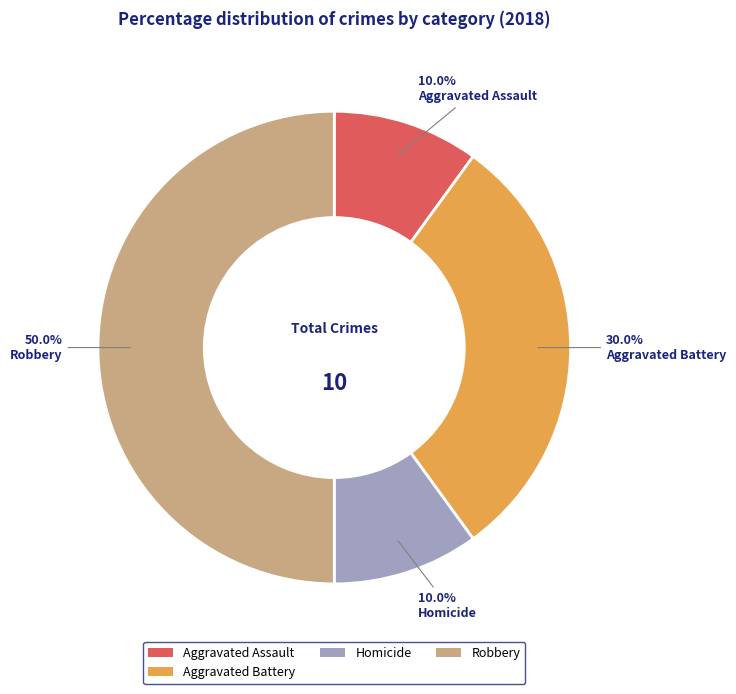

What is the largest slice in the pie chart?

Robbery